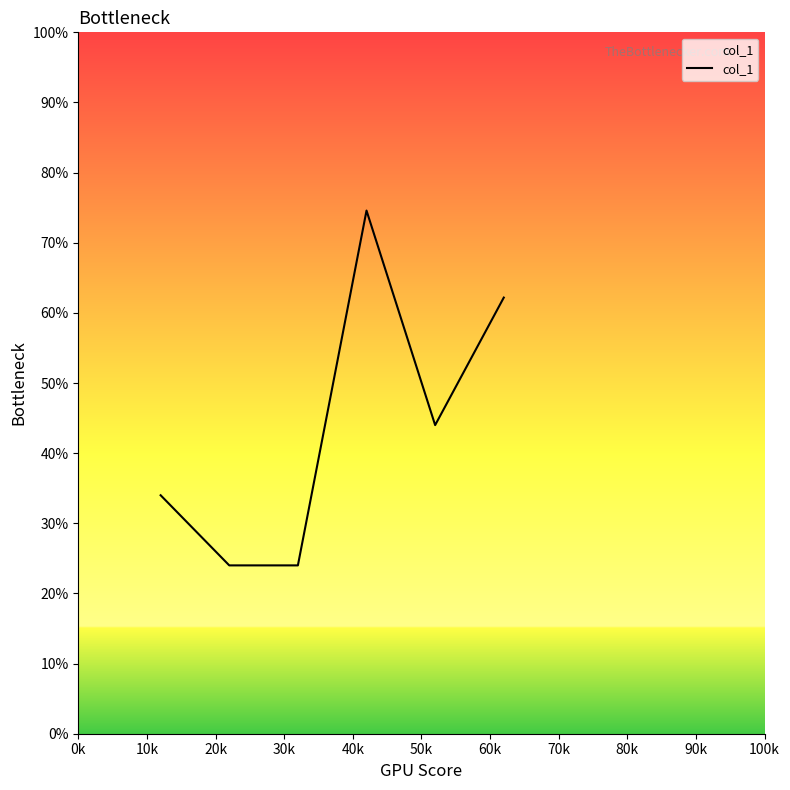

Is this an area chart (filled region under the line)?

Yes